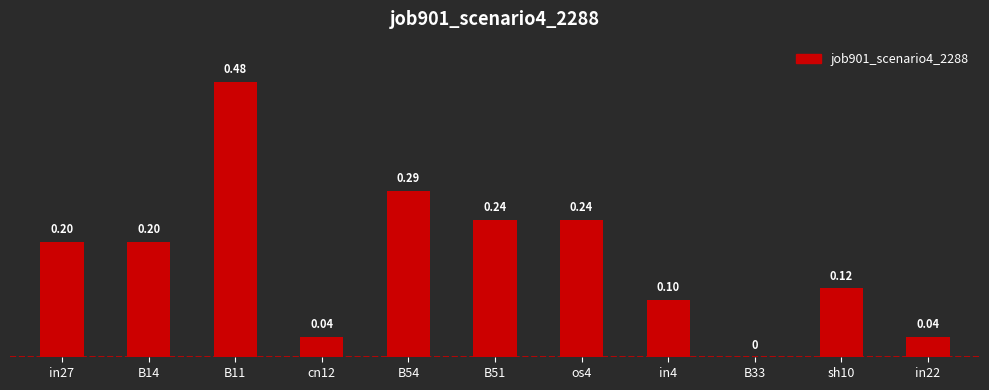

Between B14 and cn12, which is larger?

B14